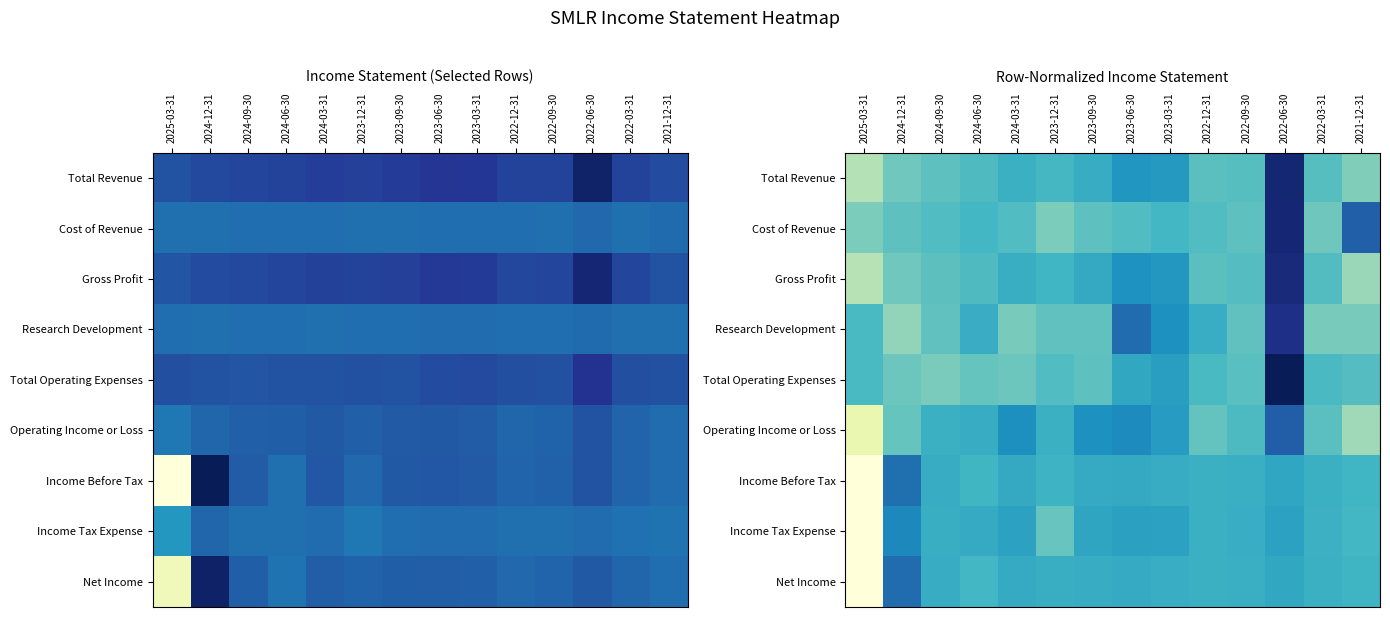

Which has a higher value, 2022-06-30 or 2023-09-30?

2022-06-30